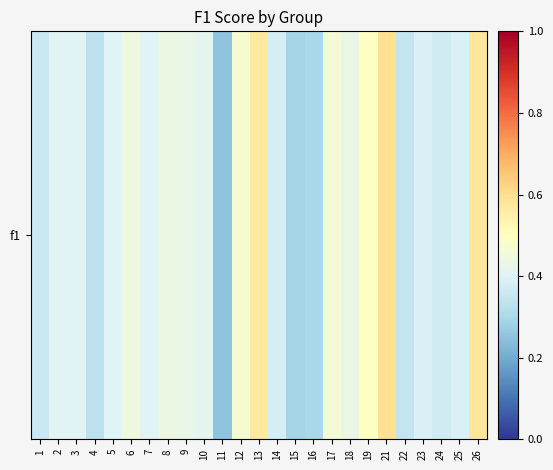

Is it true that the value at 13 is 0.4?

False